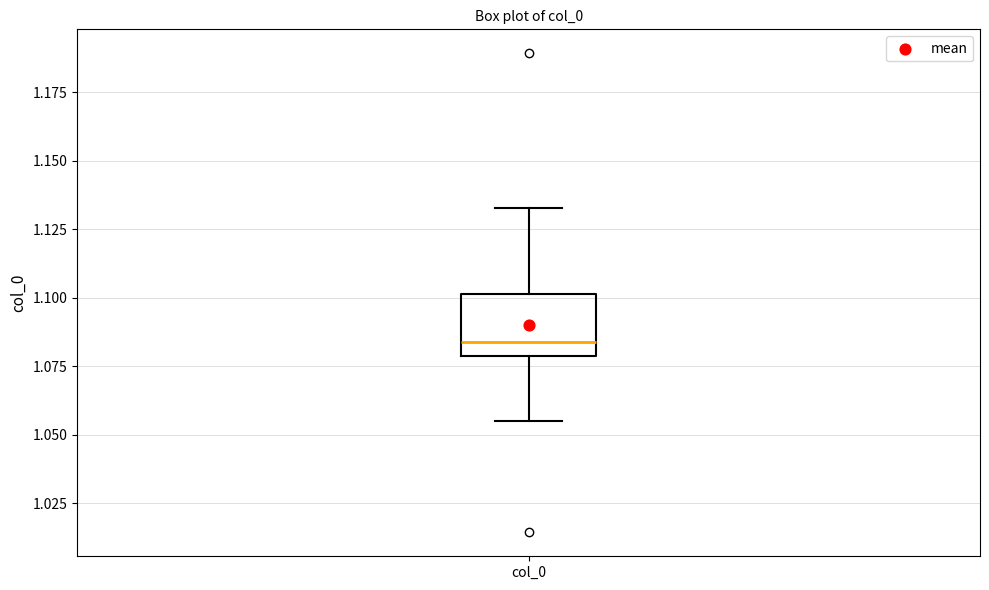

Read this box plot against the y-axis: the position of the median line, the range covered by the box, and the ends of both whiskers. The values are not printed on the chart, so give them approximately, as read against the axis.

median 1.085, box 1.080 to 1.100, whiskers 1.055 to 1.135